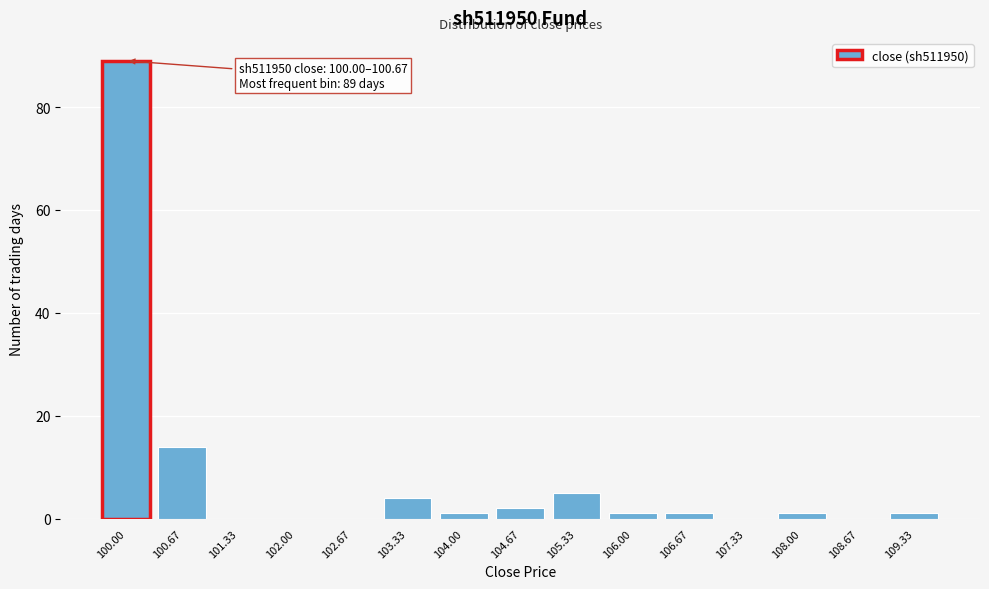

Reading left to right, list all the values displayed in this chart.

100.00=89	100.67=14	101.33=0	102.00=0	102.67=0	103.33=4	104.00=1	104.67=2	105.33=5	106.00=1	106.67=1	107.33=0	108.00=1	108.67=0	109.33=1